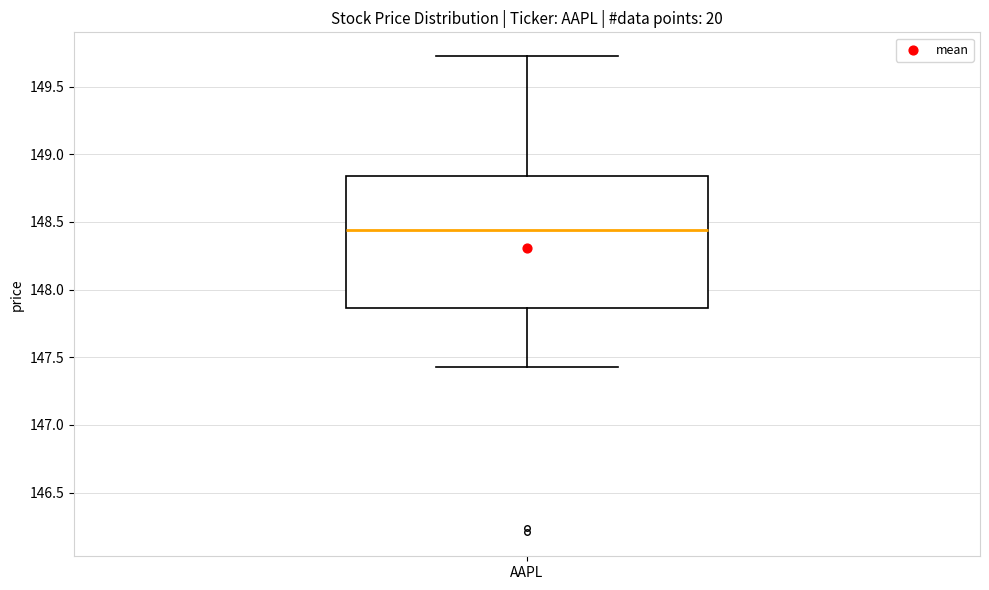

Where does the upper whisker of the box for AAPL end on the y-axis? The values are not printed on the chart, so give them approximately, as read against the axis.

149.70